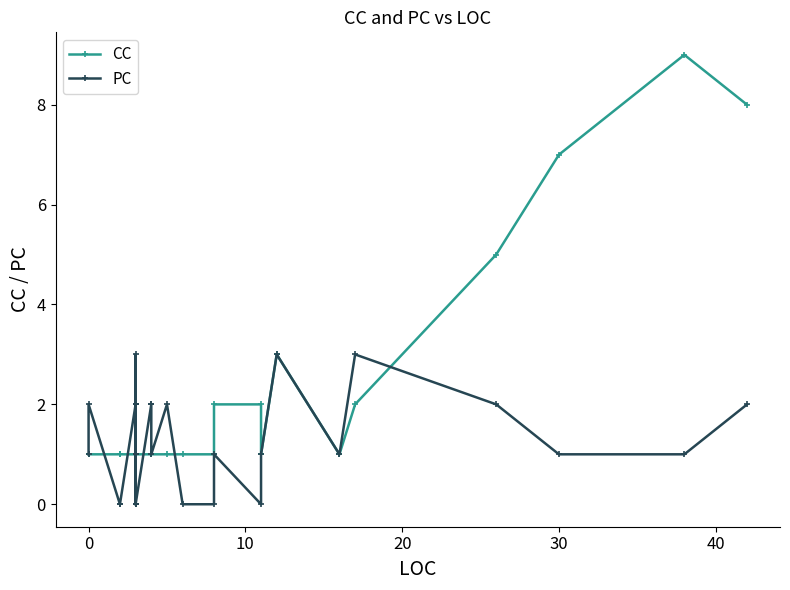

At which category is the sum across all series the highest?

38